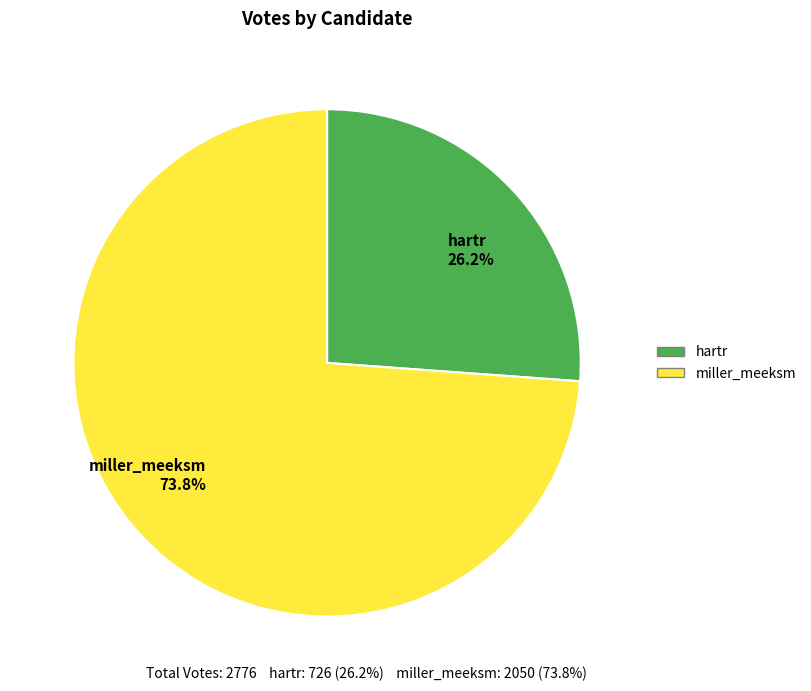

Count the number of slices in the pie.

2